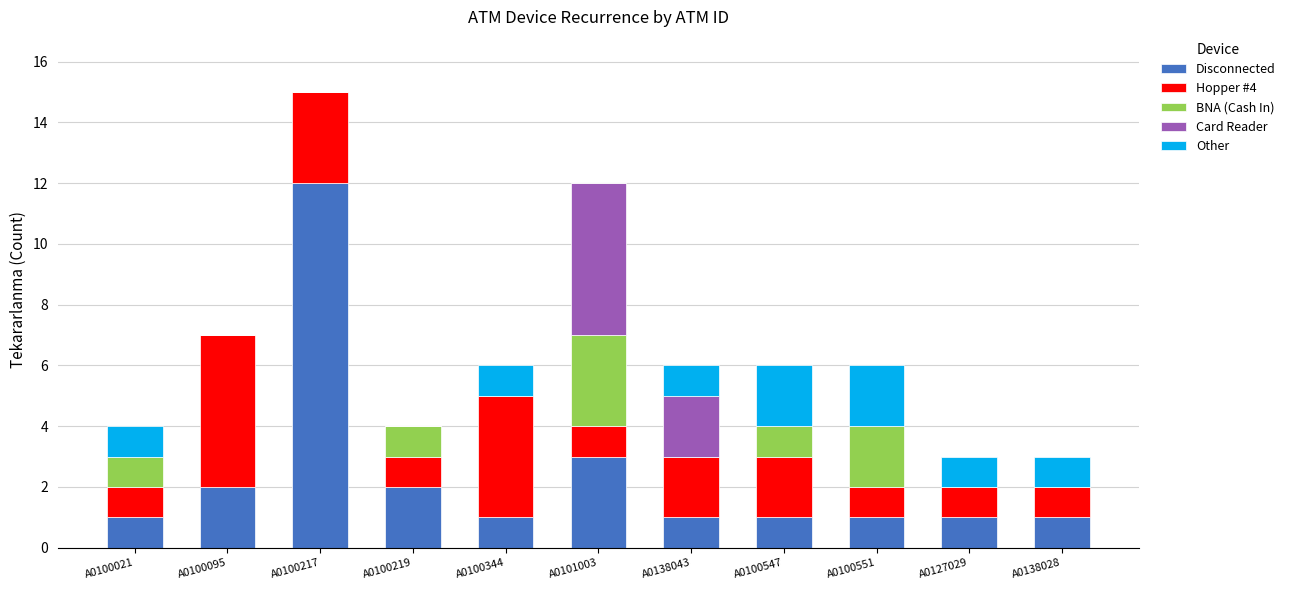

At which label is Disconnected closest to 6?

A0101003